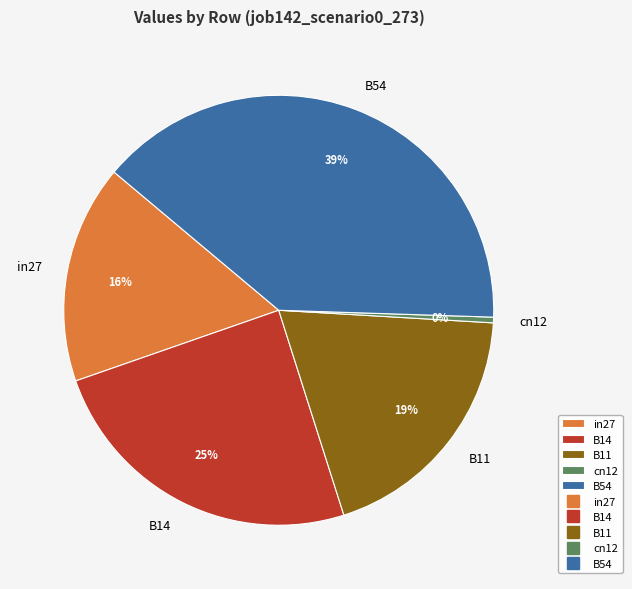

To the nearest percent, what is the difference between the largest and smallest slice percentages?

39%